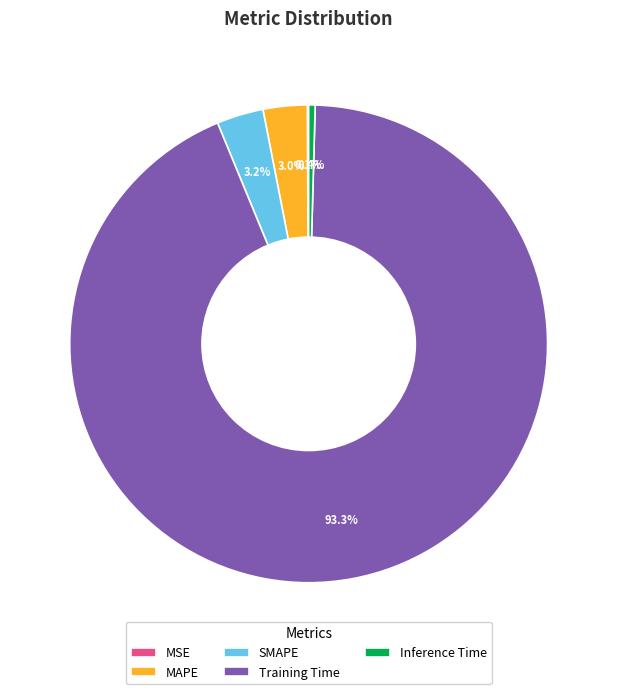

Is the sum of Inference Time and Training Time greater than half?

Yes